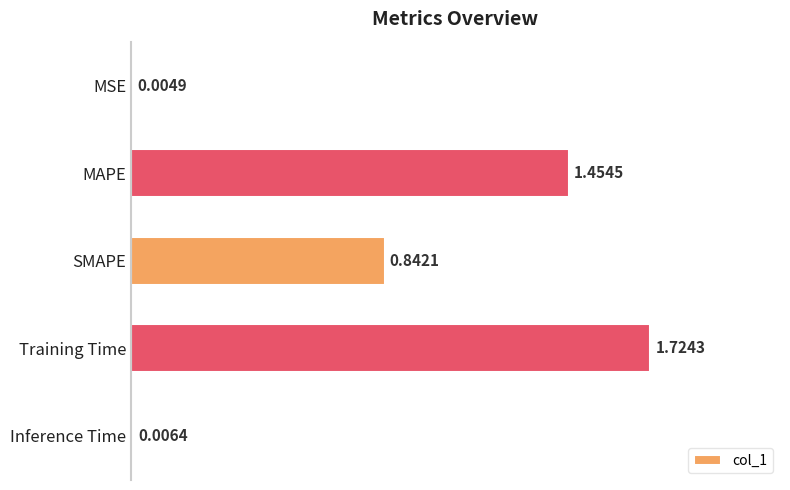

What is the sum of the values at Training Time and MAPE?

3.2